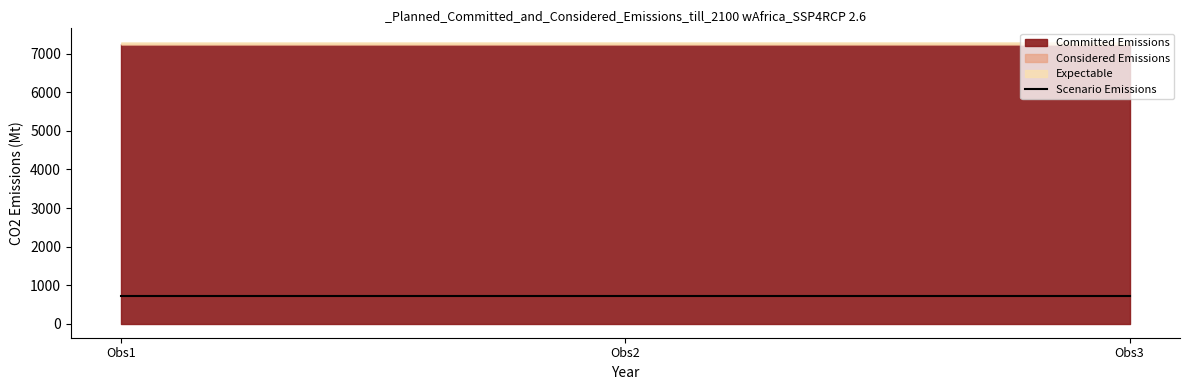

At which category does the chart reach its minimum across all series?

Obs1